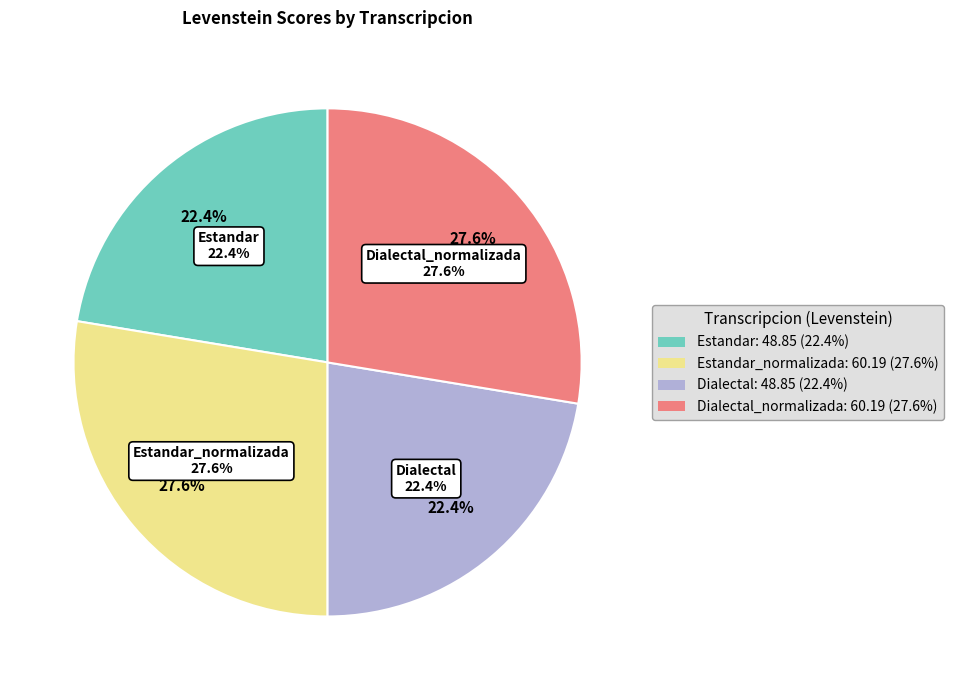

How many segments does this pie chart have?

4